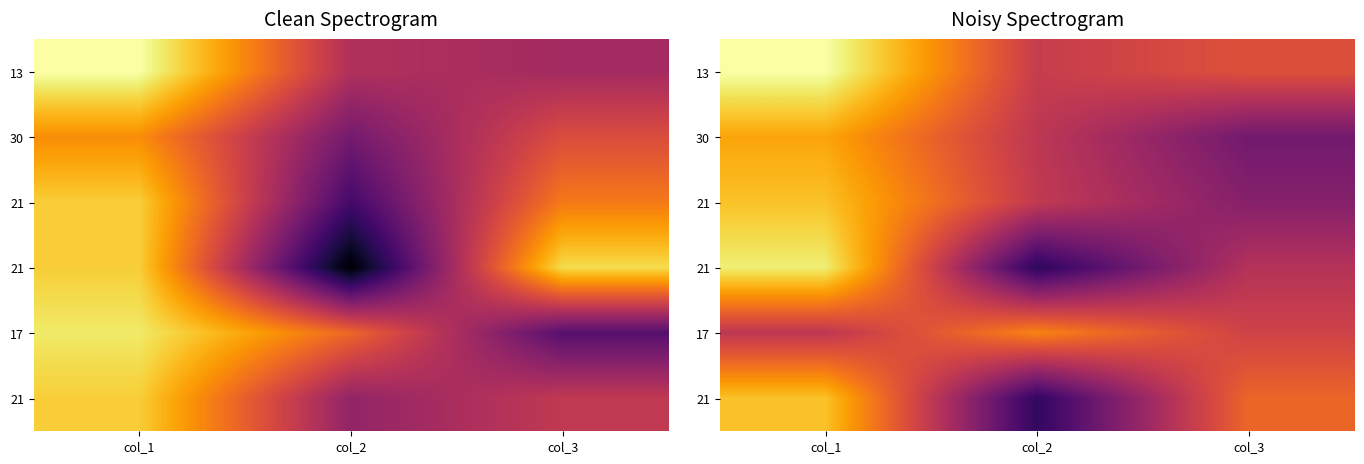

At how many categories does at least one series exceed 79?

2